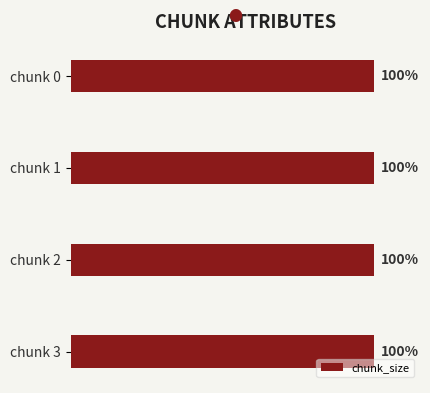

Which series has the largest total across all categories?

chunk_size